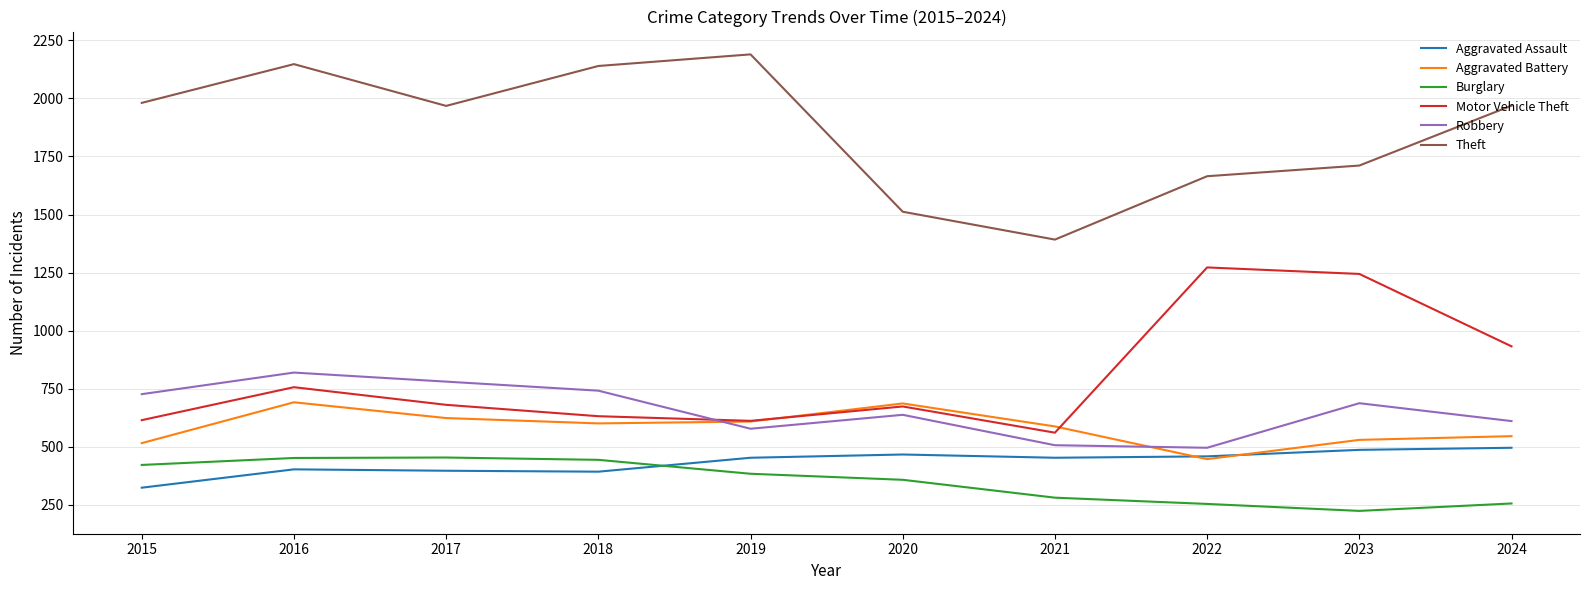

At which label does Theft first exceed 1969?

2015